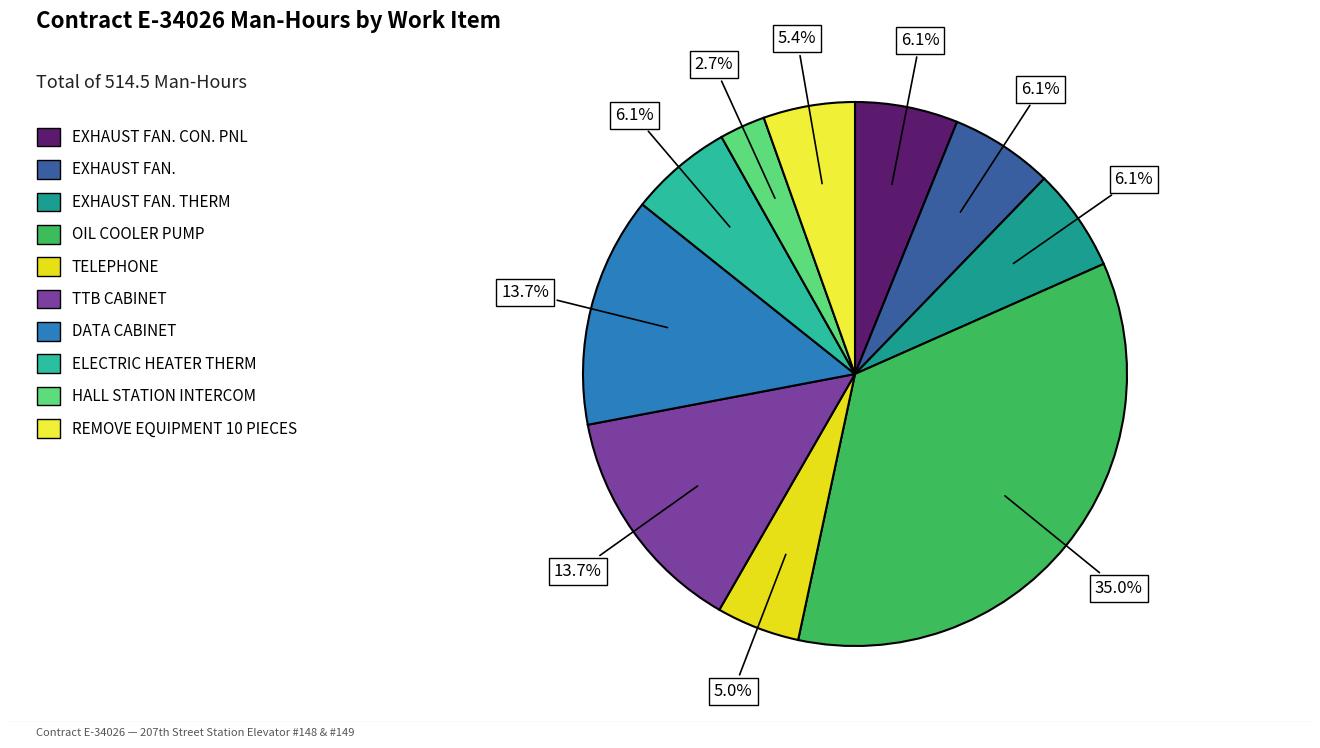

To the nearest percent, what portion does DATA CABINET represent?

14%